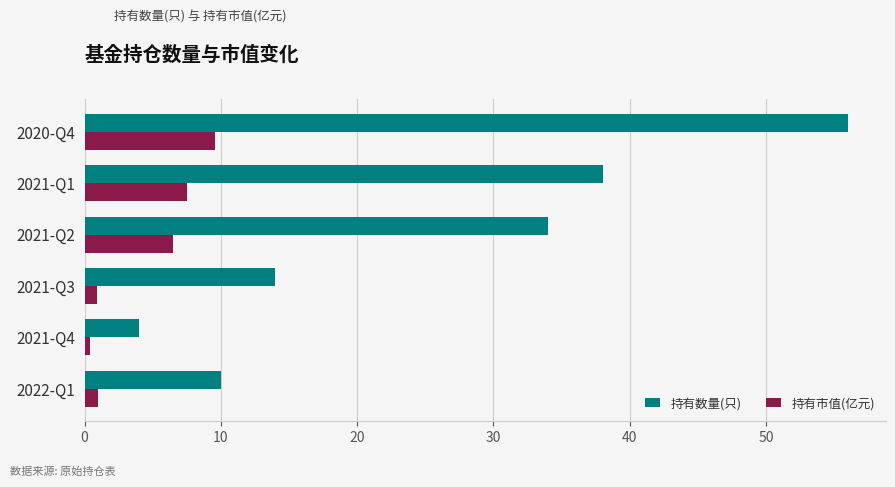

What is the average value of the 持有数量(只) series?

26.0